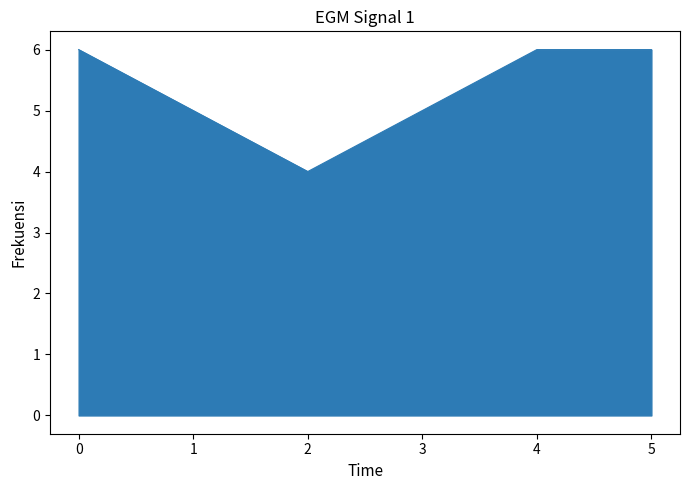

Reading left to right, list all the values displayed in this chart.

0=6	1=5	2=4	3=5	4=6	5=6